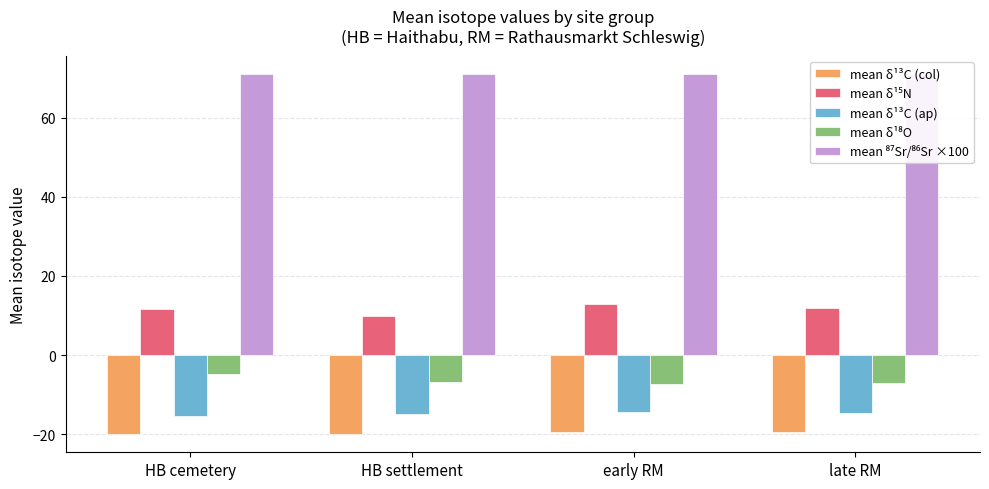

What is the value of the mean δ¹³C (col) bar at the 4th from the left?

-19.5